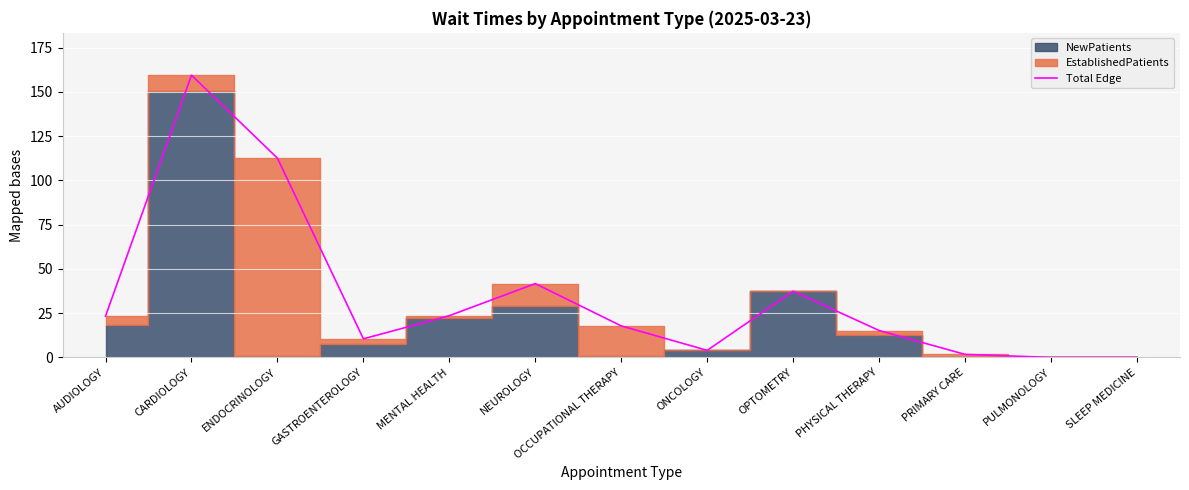

What is the difference between the maximum and minimum values?

159.5